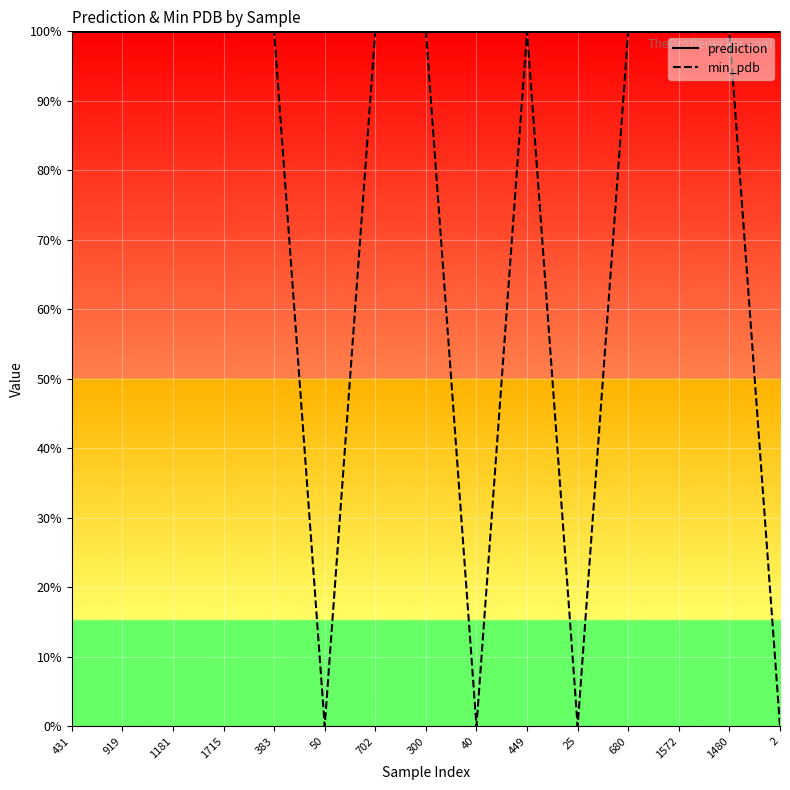

How many data points does each series have?

15